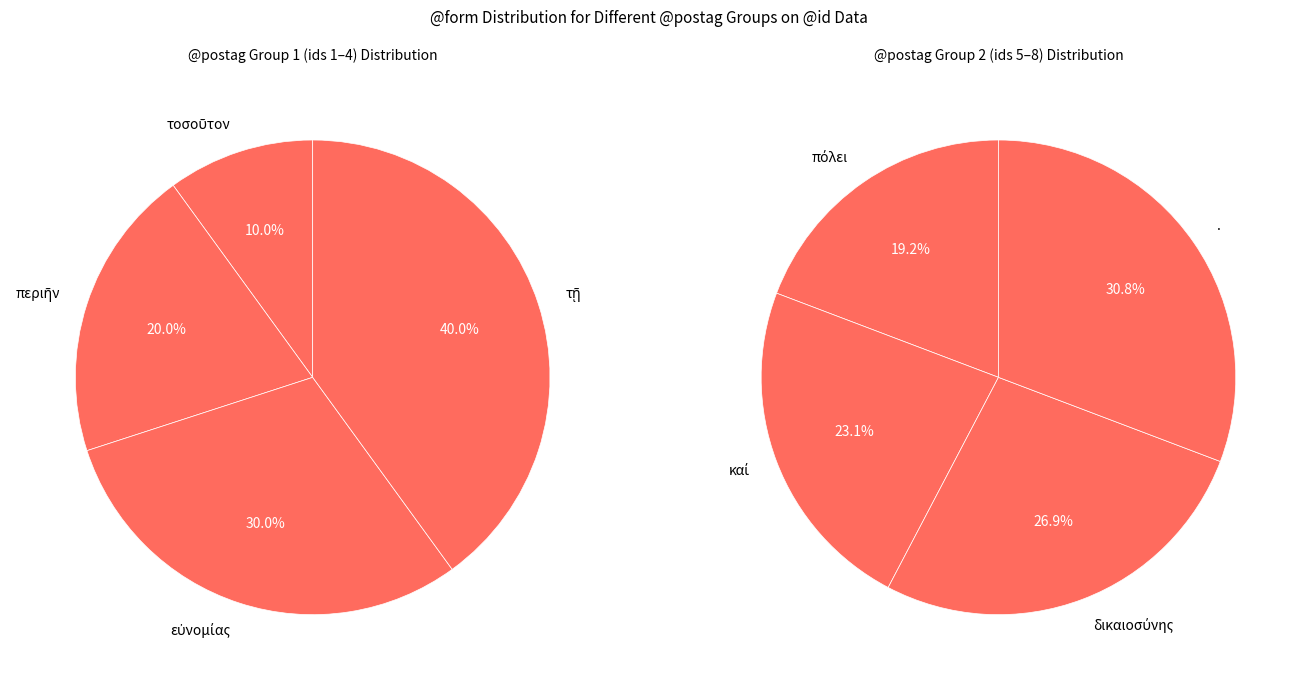

Count the number of slices in the pie.

8